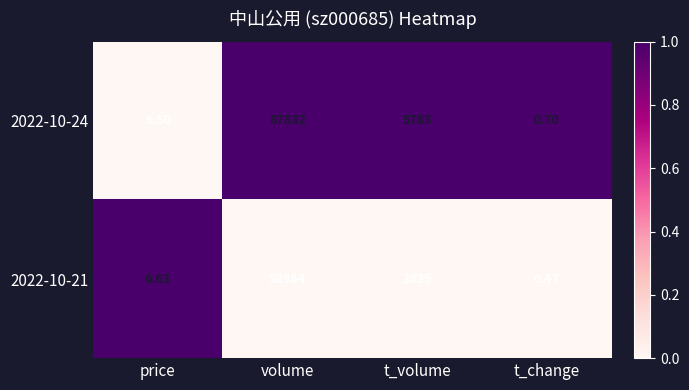

Where does the 2022-10-24 series first go above 5783?

volume